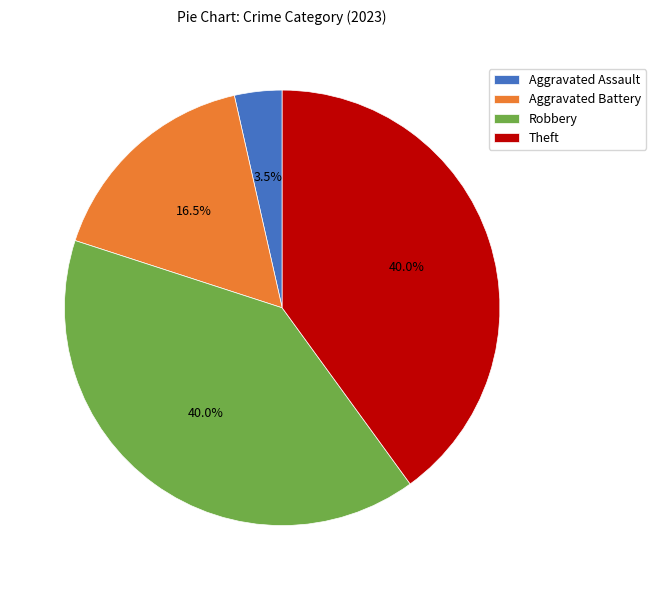

To the nearest percent, what is the difference between the largest and smallest slice percentages?

36%